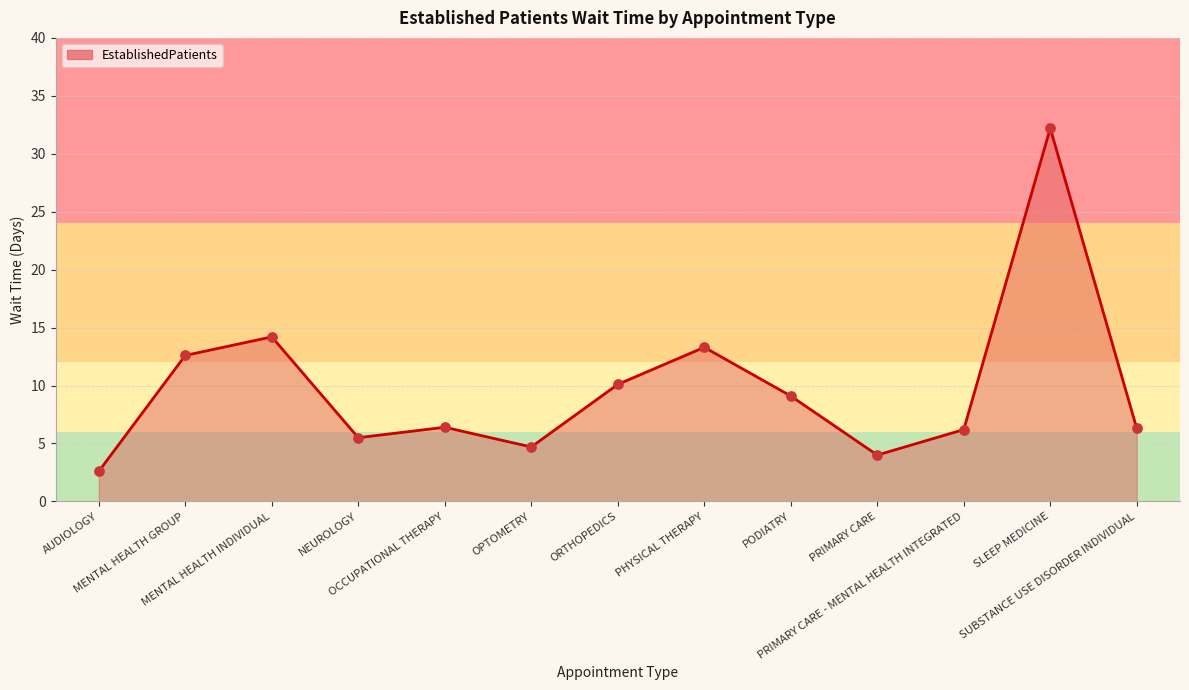

Between ORTHOPEDICS and SLEEP MEDICINE, which is larger?

SLEEP MEDICINE